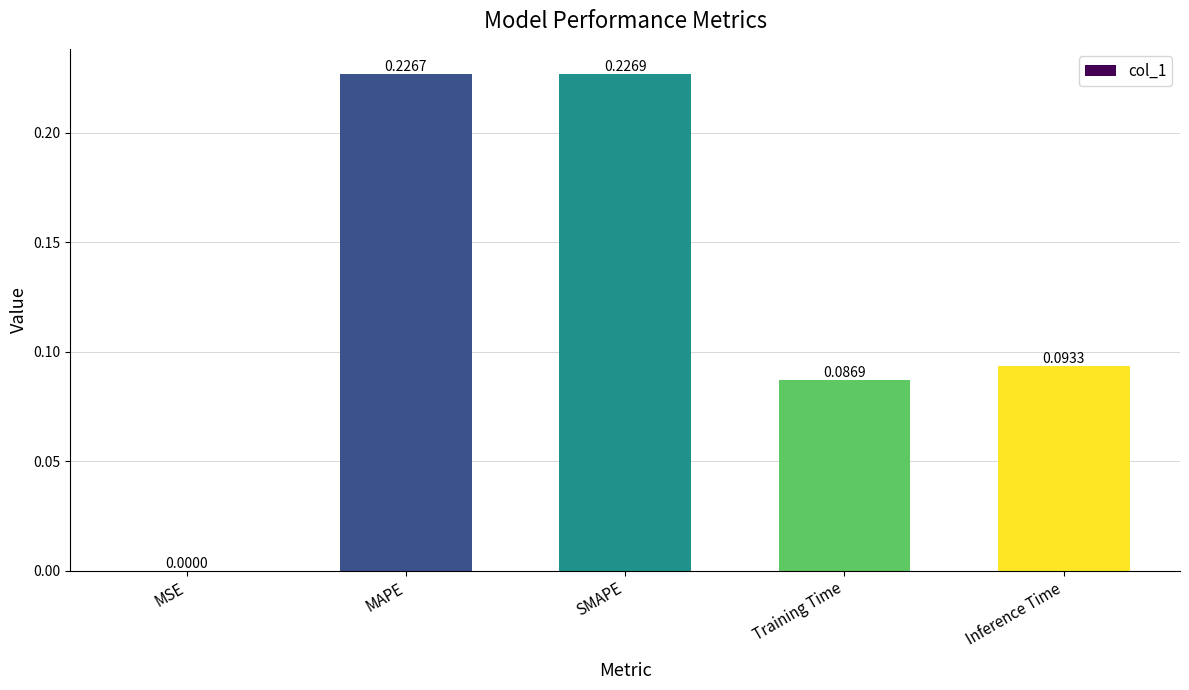

Are the bars horizontal?

No